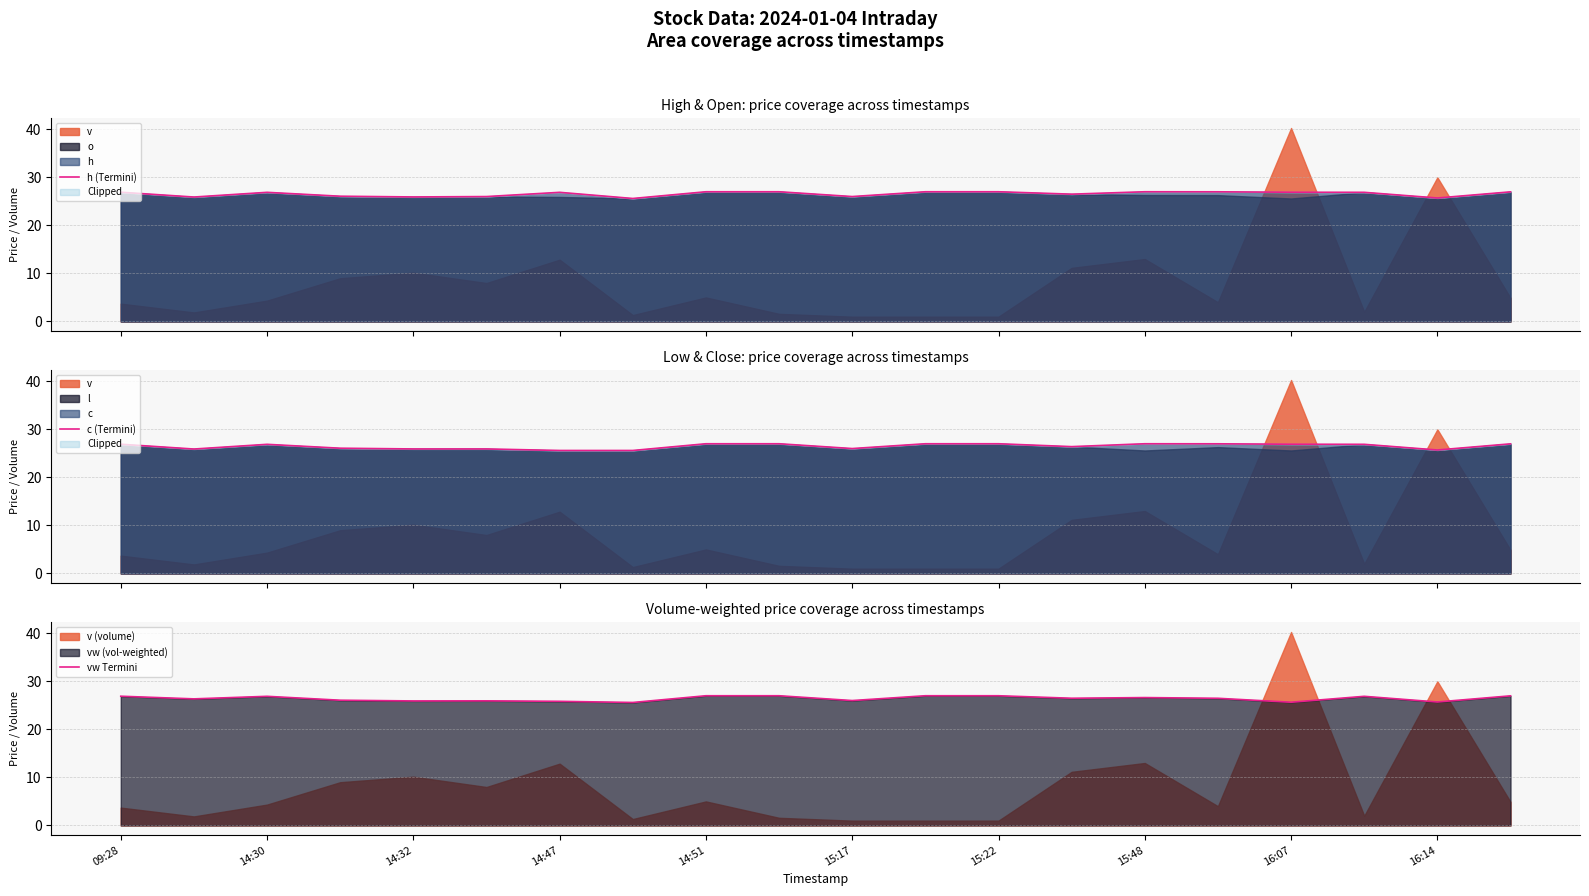

What is the lowest value of the h series?

25.6